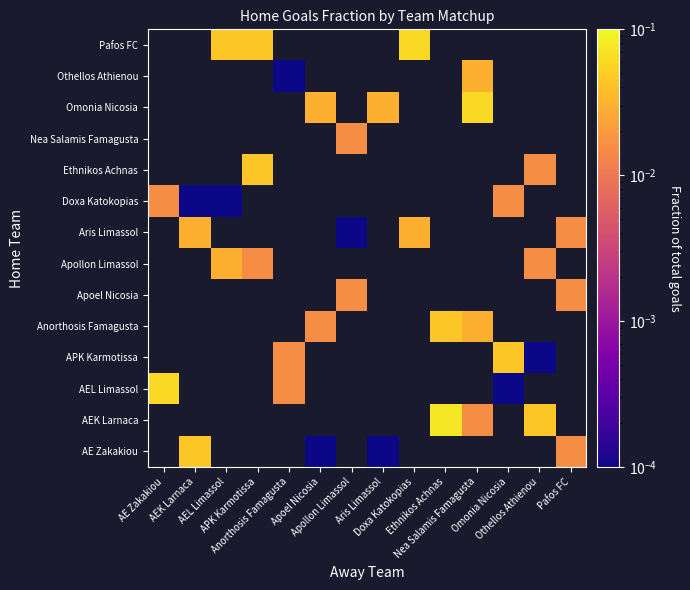

How many distinct data groups are displayed?

14